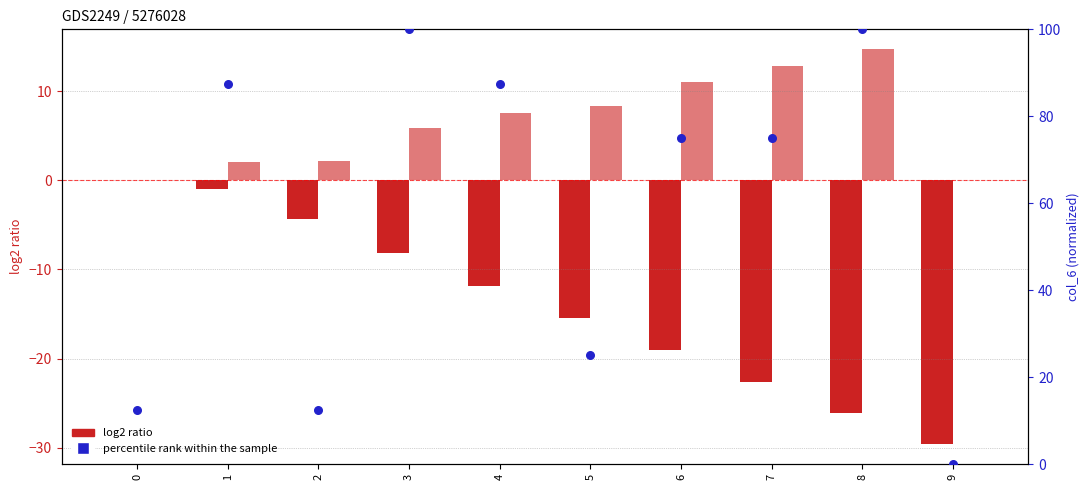

At how many categories does at least one series exceed 53?

6